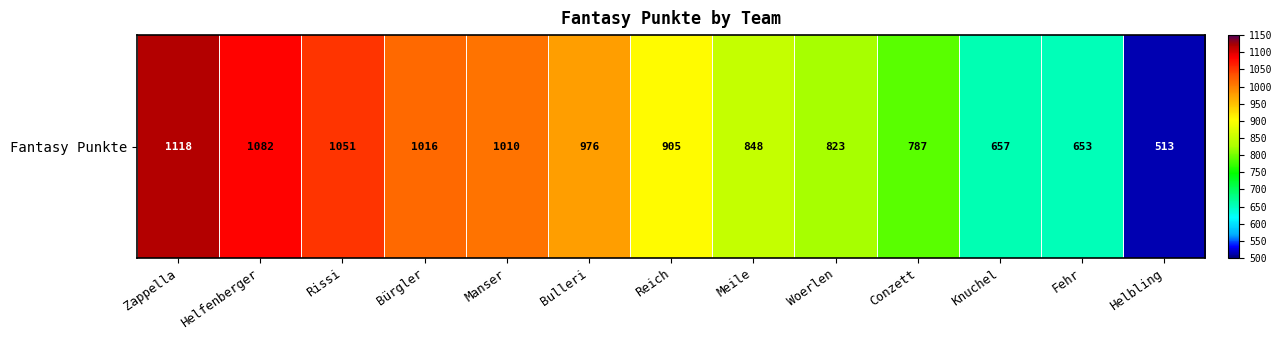

What is the sum of the values at Rissi and Bulleri?

2027